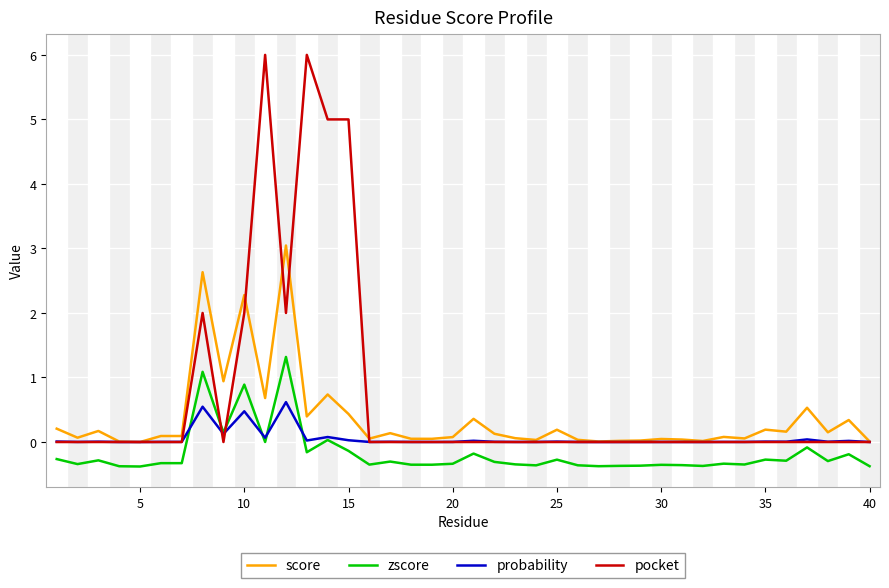

Which series has the largest total across all categories?

pocket